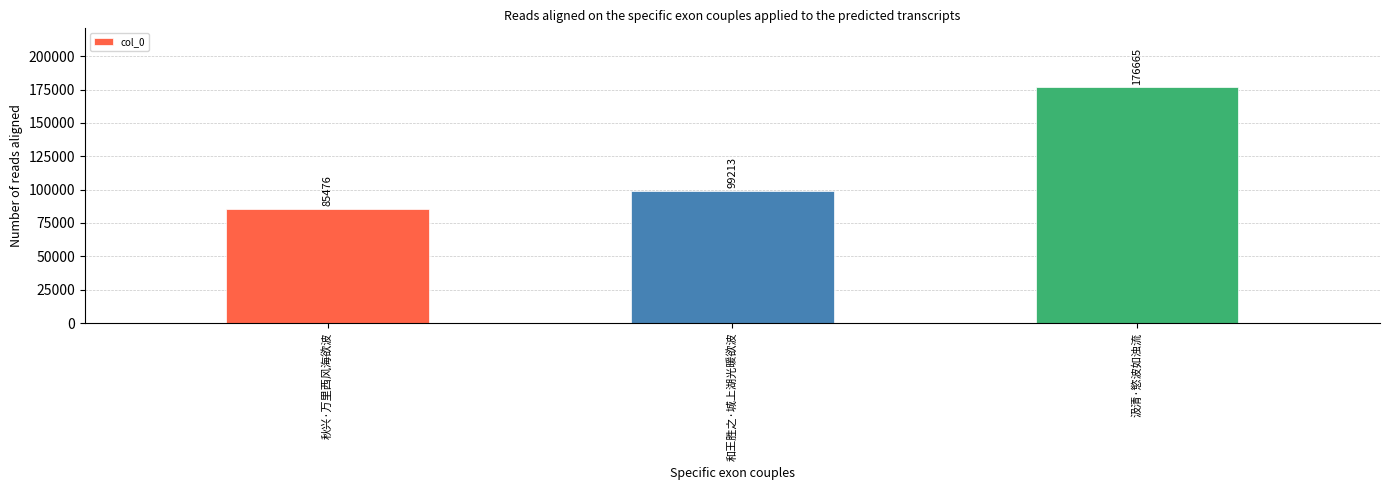

Reading left to right, transcribe all the data shown in this chart.

85476	99213	176665